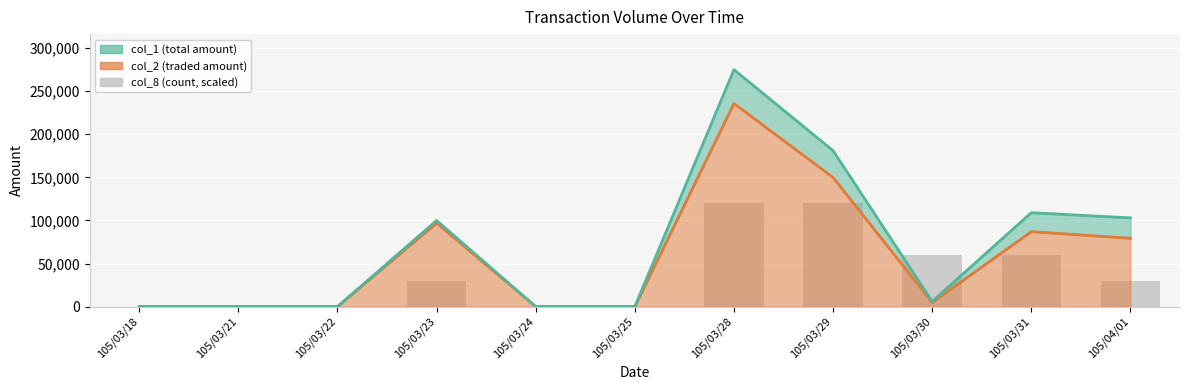

Which has a higher value, 105/04/01 or 105/03/31?

105/03/31